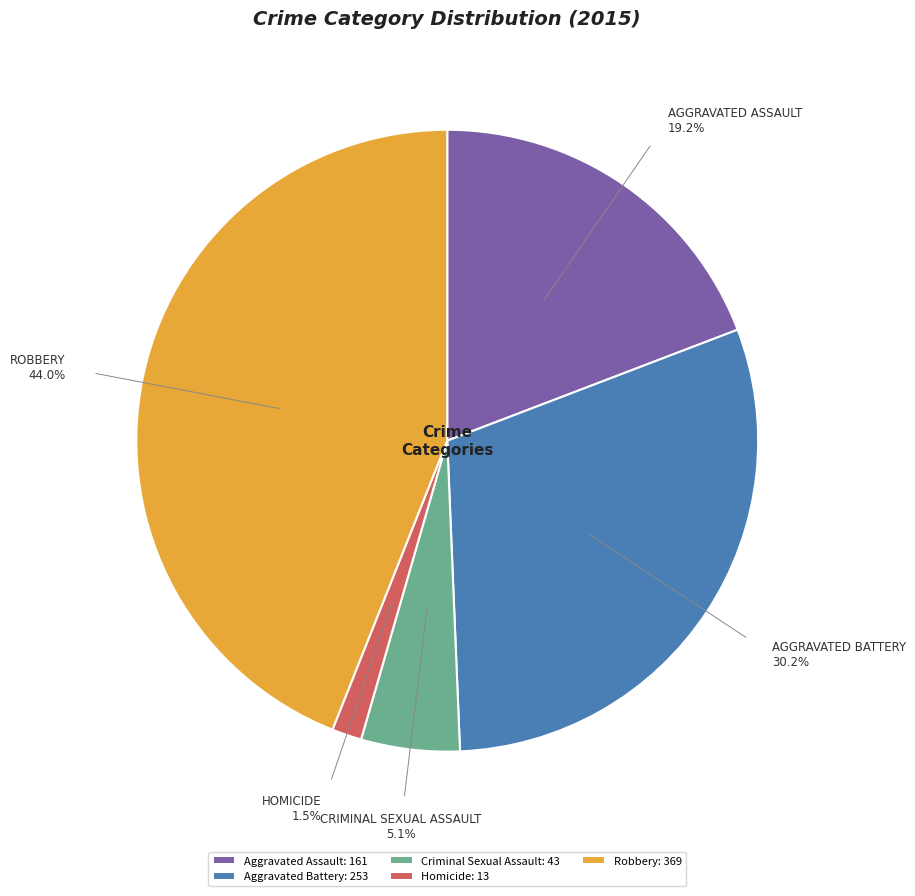

How many slices are in this pie chart?

5